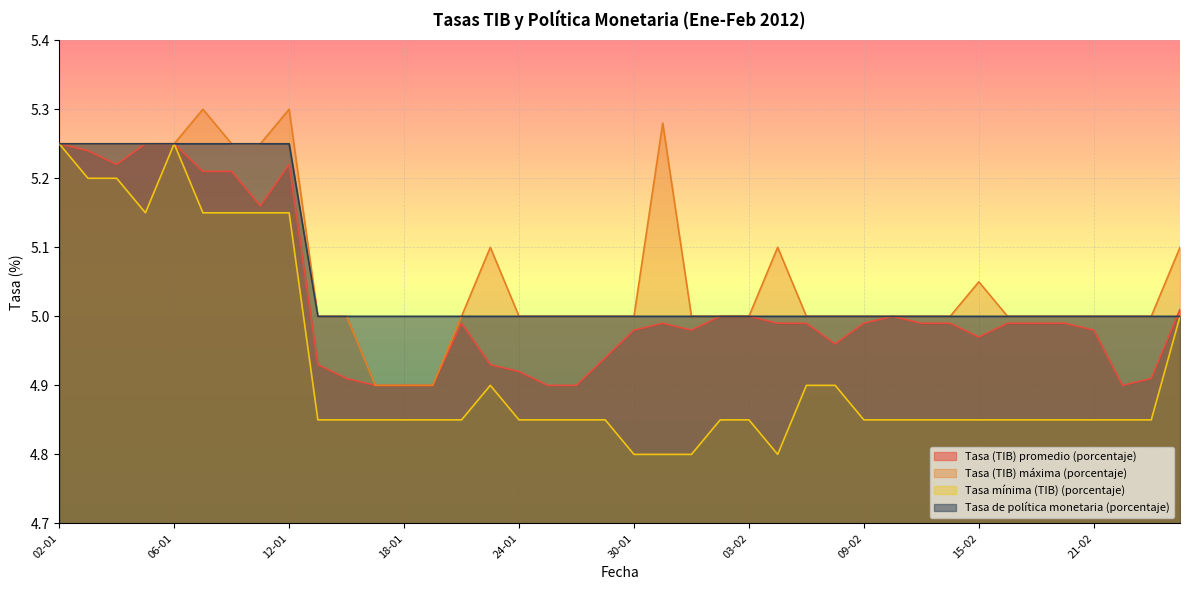

What is the difference between the second highest and minimum values in the Tasa mínima (TIB) (porcentaje) series?

0.5